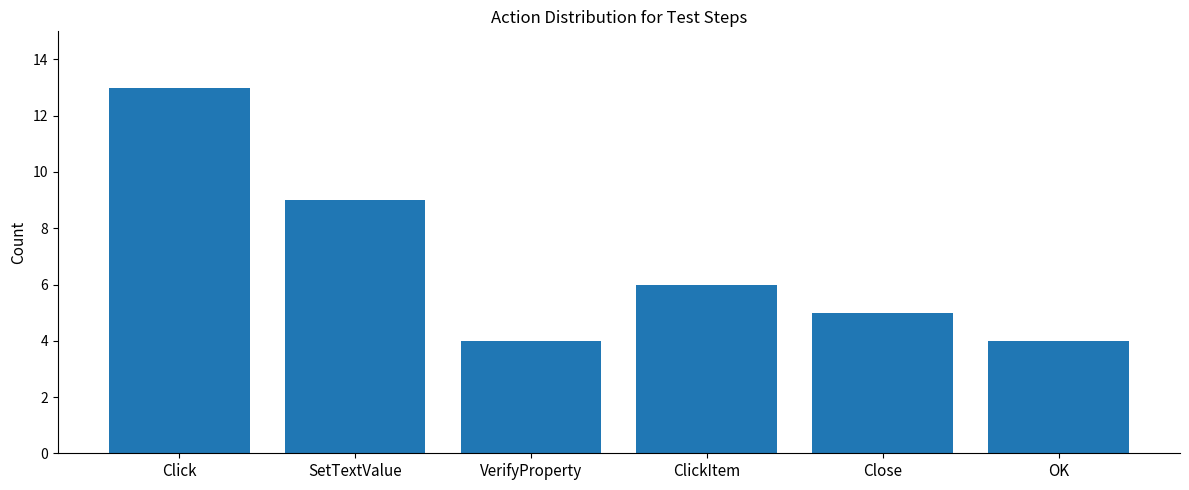

Which label corresponds to the largest value in the chart?

Click